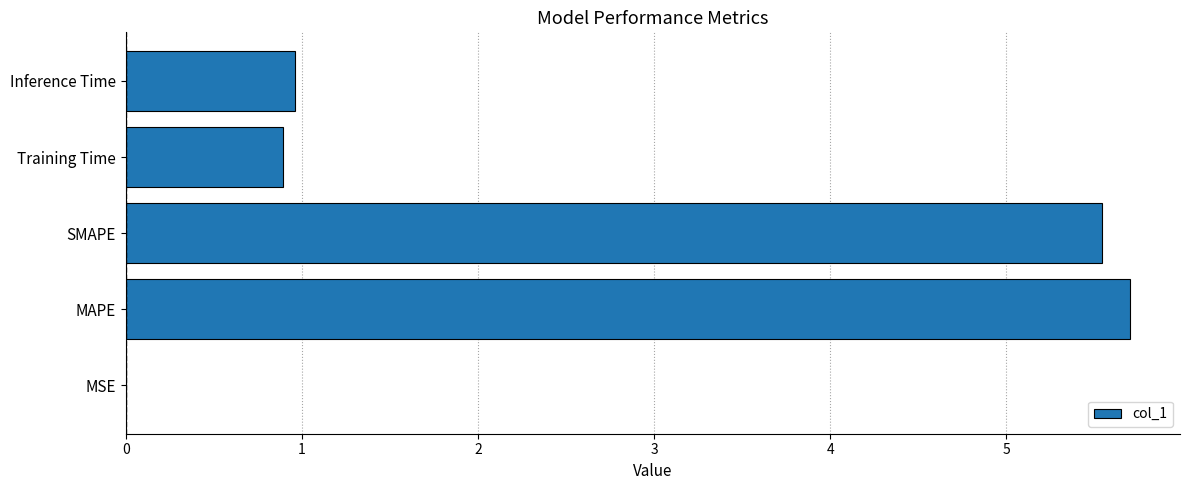

What is the sum of all values?

13.1